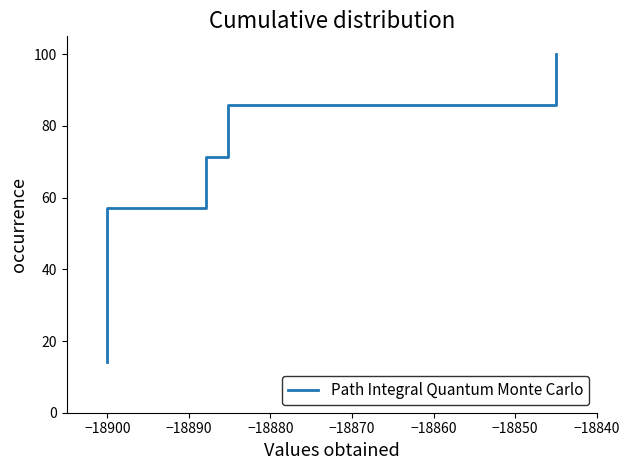

Which has a higher value, −18860 or −18890?

−18860